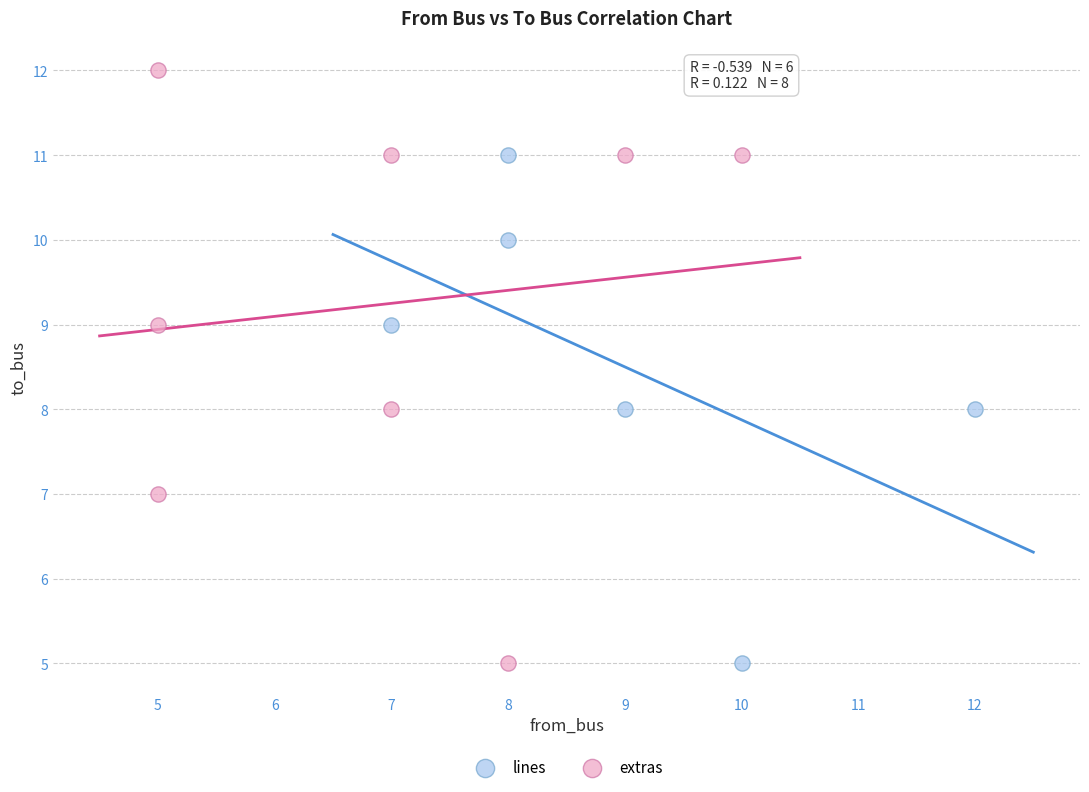

Which series reaches the maximum Y coordinate?

extras